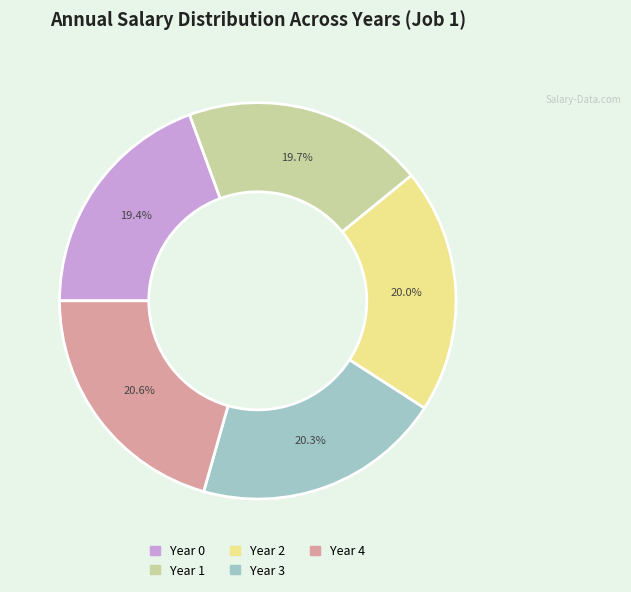

Count the number of slices in the pie.

5